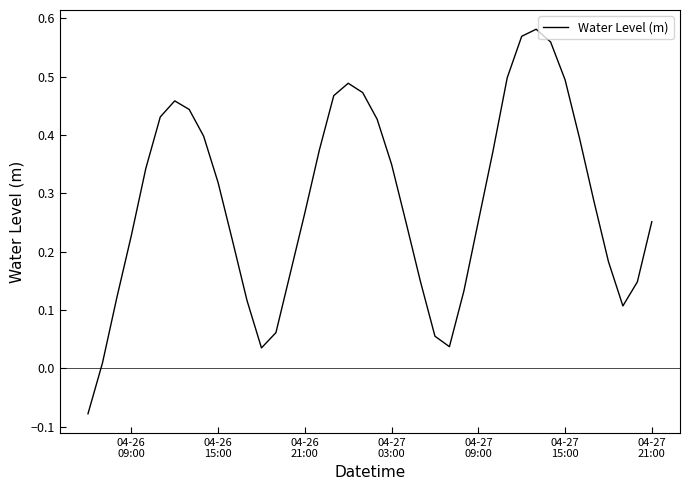

What is the difference between the maximum and minimum values?

0.7